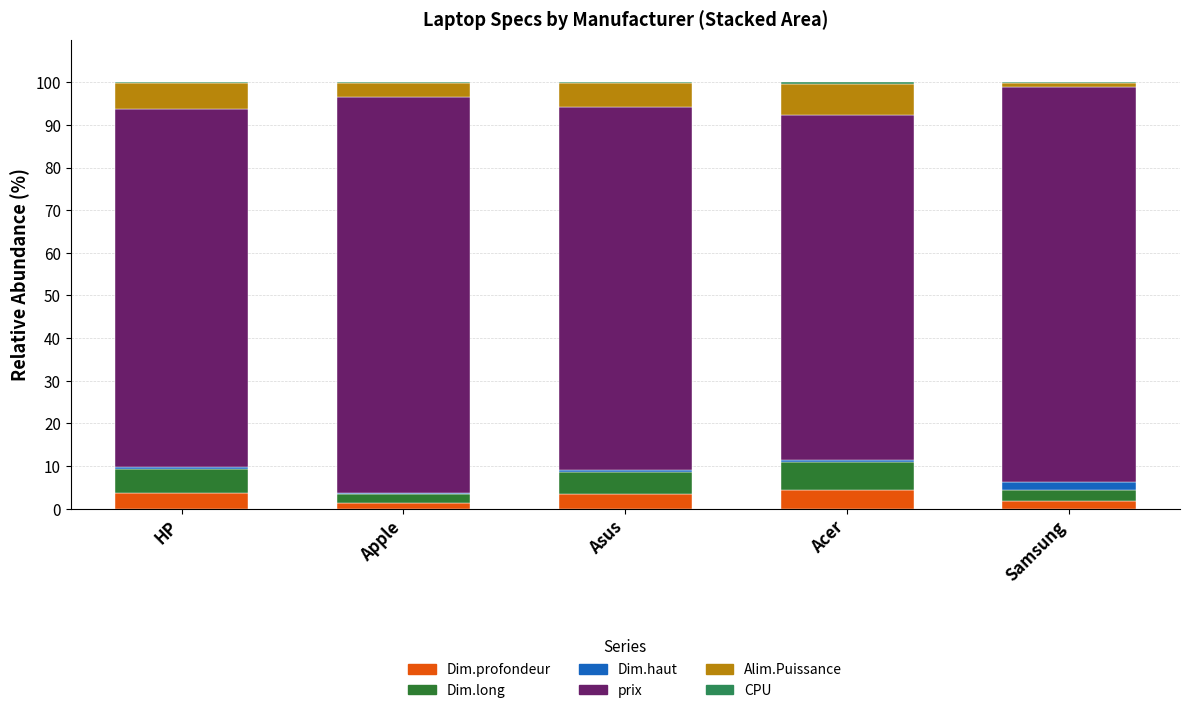

What is the difference between the Alim.Puissance values at Asus and HP?

0.4